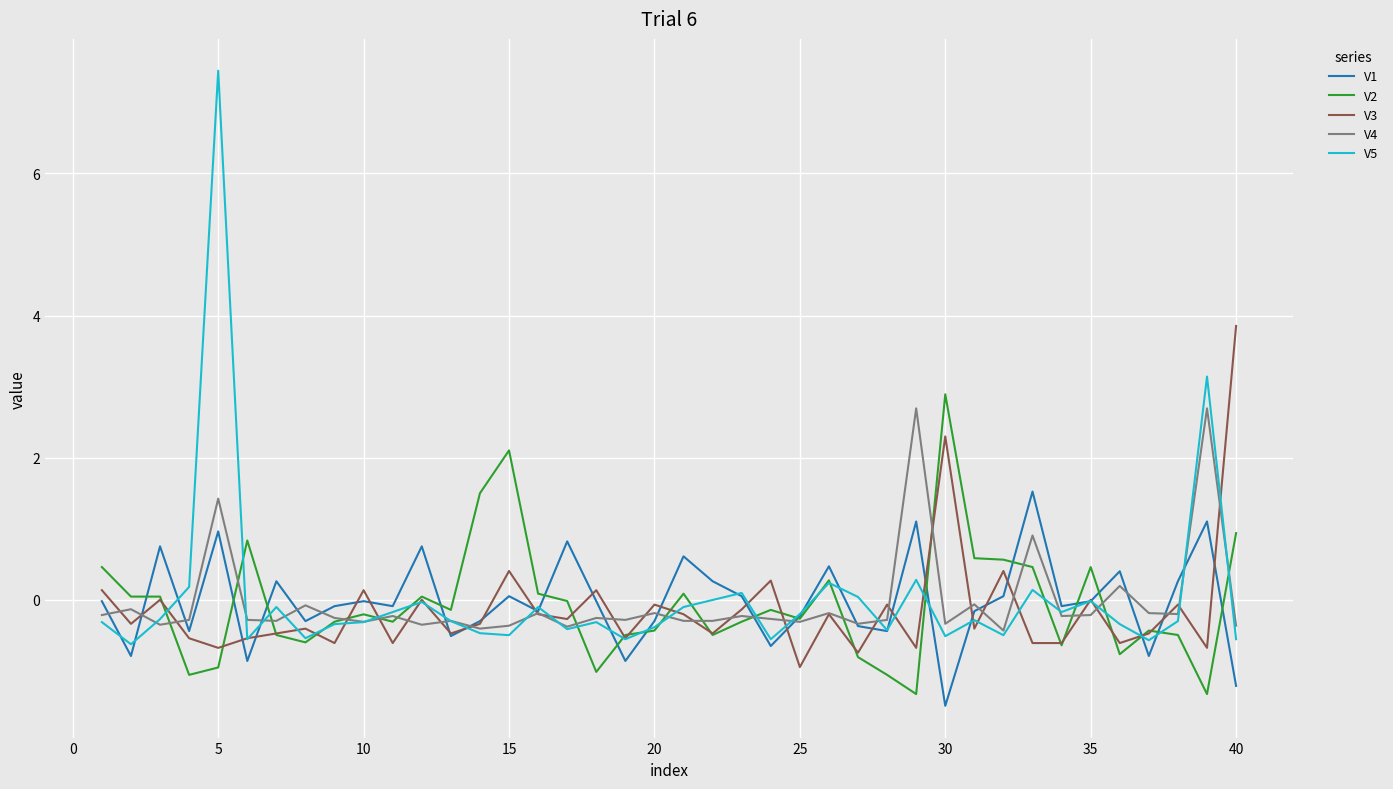

Does the chart have visible grid lines?

Yes